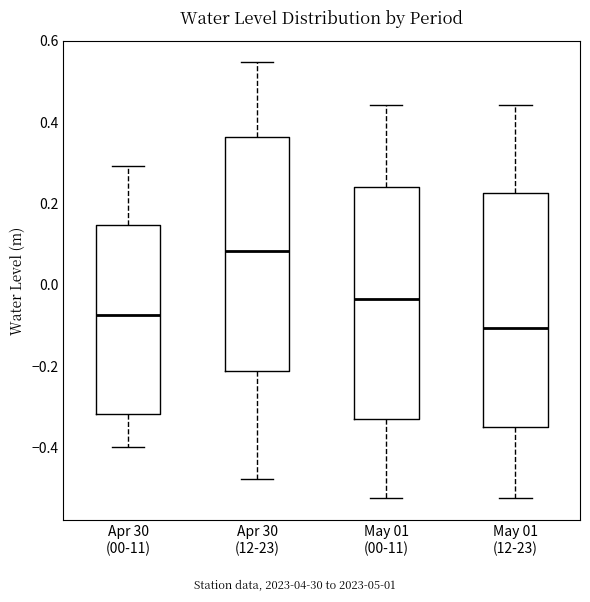

Where is the upper edge of the box for Apr 30 (12-23) on the y-axis? The values are not printed on the chart, so give them approximately, as read against the axis.

0.36